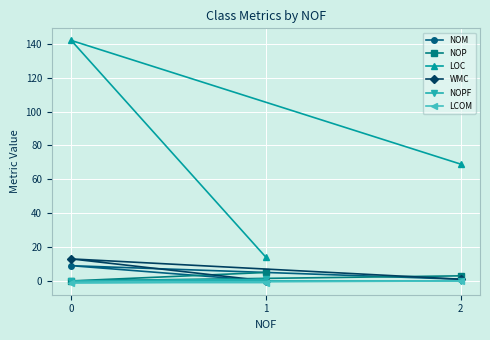

Reading left to right, list all the values displayed in this chart.

NOM: 0=9	1=0	2=1
NOP: 0=0	1=5	2=3
LOC: 0=142	1=14	2=69
WMC: 0=13	1=0	2=1
NOPF: 0=0	1=1	2=0
LCOM: 0=-1	1=-1	2=0